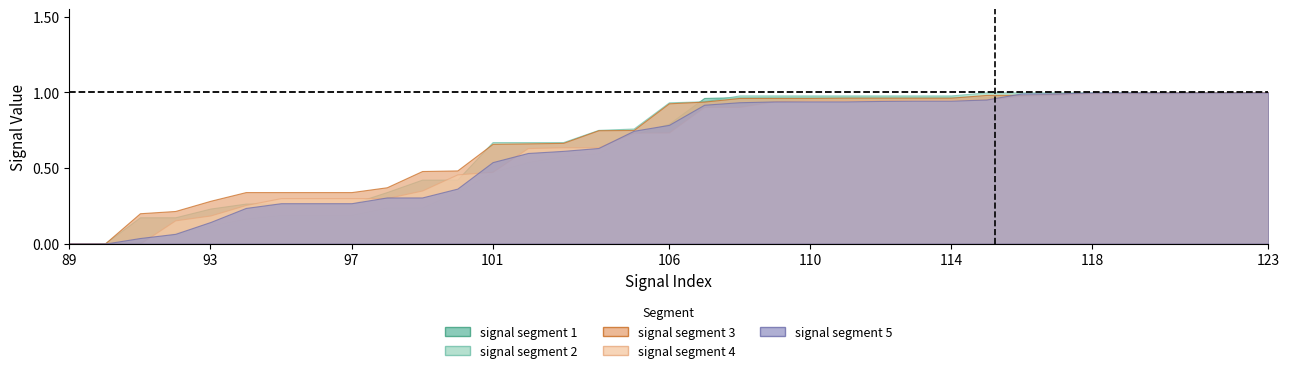

Reading right to left, what are all the values shown in this chart?

signal segment 1: 123=1.0	122=1.0	121=1.0	120=1.0	119=1.0	118=1.0	117=1.0	116=1.0	115=1.0	114=1.0	113=1.0	112=1.0	111=1.0	110=1.0	109=1.0	108=1.0	107=1.0	106=0.8	105=0.7	104=0.6	103=0.6	102=0.5	101=0.5	100=0.3	99=0.2	98=0.2	97=0.2	96=0.2	95=0.2	94=0.2	93=0.1	92=0.1	91=0.0	90=0.0	89=0.0
signal segment 2: 123=1.0	122=1.0	121=1.0	120=1.0	119=1.0	118=1.0	117=1.0	116=1.0	115=1.0	114=1.0	113=1.0	112=1.0	111=1.0	110=1.0	109=1.0	108=1.0	107=0.9	106=0.9	105=0.8	104=0.8	103=0.7	102=0.7	101=0.7	100=0.4	99=0.4	98=0.3	97=0.3	96=0.3	95=0.3	94=0.3	93=0.2	92=0.2	91=0.2	90=0.0	89=0.0
signal segment 3: 123=1.0	122=1.0	121=1.0	120=1.0	119=1.0	118=1.0	117=1.0	116=1.0	115=1.0	114=1.0	113=1.0	112=1.0	111=1.0	110=1.0	109=1.0	108=1.0	107=0.9	106=0.9	105=0.8	104=0.7	103=0.7	102=0.7	101=0.7	100=0.5	99=0.5	98=0.4	97=0.3	96=0.3	95=0.3	94=0.3	93=0.3	92=0.2	91=0.2	90=0.0	89=0.0
signal segment 4: 123=1.0	122=1.0	121=1.0	120=1.0	119=1.0	118=1.0	117=1.0	116=1.0	115=1.0	114=1.0	113=1.0	112=0.9	111=0.9	110=0.9	109=0.9	108=0.9	107=0.9	106=0.7	105=0.7	104=0.6	103=0.6	102=0.6	101=0.5	100=0.5	99=0.4	98=0.3	97=0.3	96=0.3	95=0.3	94=0.3	93=0.2	92=0.2	91=0.0	90=0.0	89=0.0
signal segment 5: 123=1.0	122=1.0	121=1.0	120=1.0	119=1.0	118=1.0	117=1.0	116=1.0	115=1.0	114=0.9	113=0.9	112=0.9	111=0.9	110=0.9	109=0.9	108=0.9	107=0.9	106=0.8	105=0.7	104=0.6	103=0.6	102=0.6	101=0.5	100=0.4	99=0.3	98=0.3	97=0.3	96=0.3	95=0.3	94=0.2	93=0.1	92=0.1	91=0.0	90=0.0	89=0.0